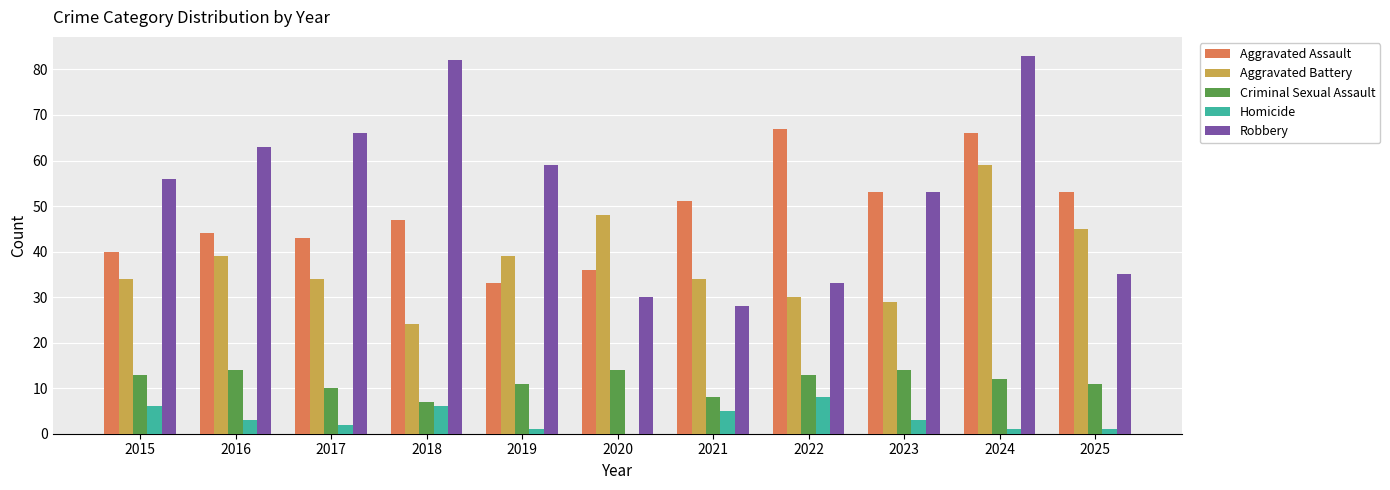

At which label is Robbery closest to 55?

2015